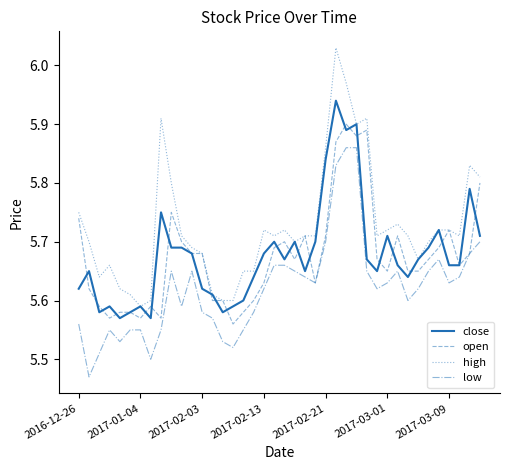

True or false: low and high cross at least once.

False